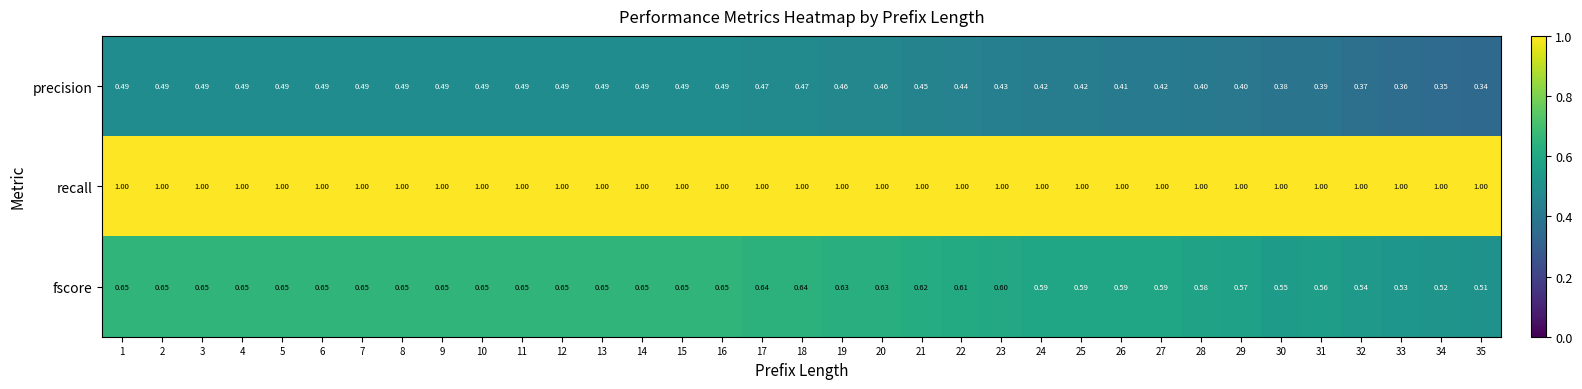

Which series has the largest range (max minus min)?

precision